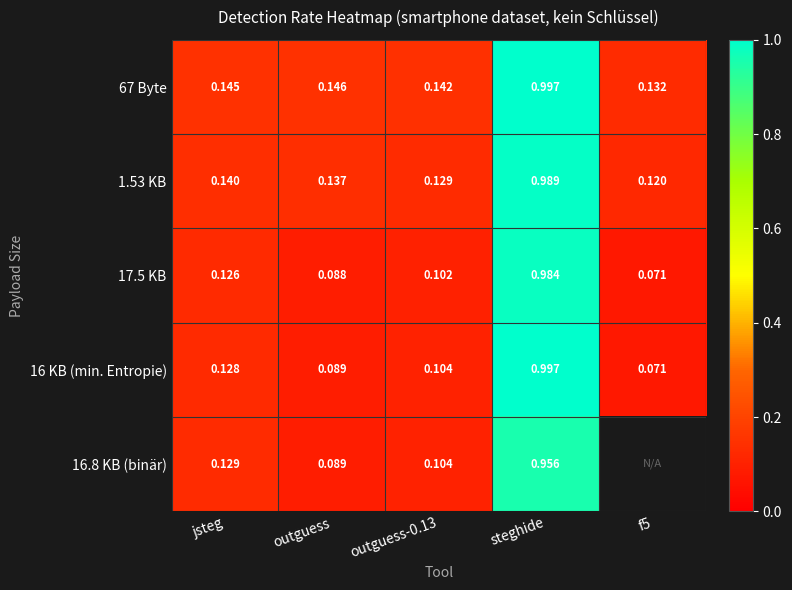

At which label does 1.53 KB reach its peak?

steghide